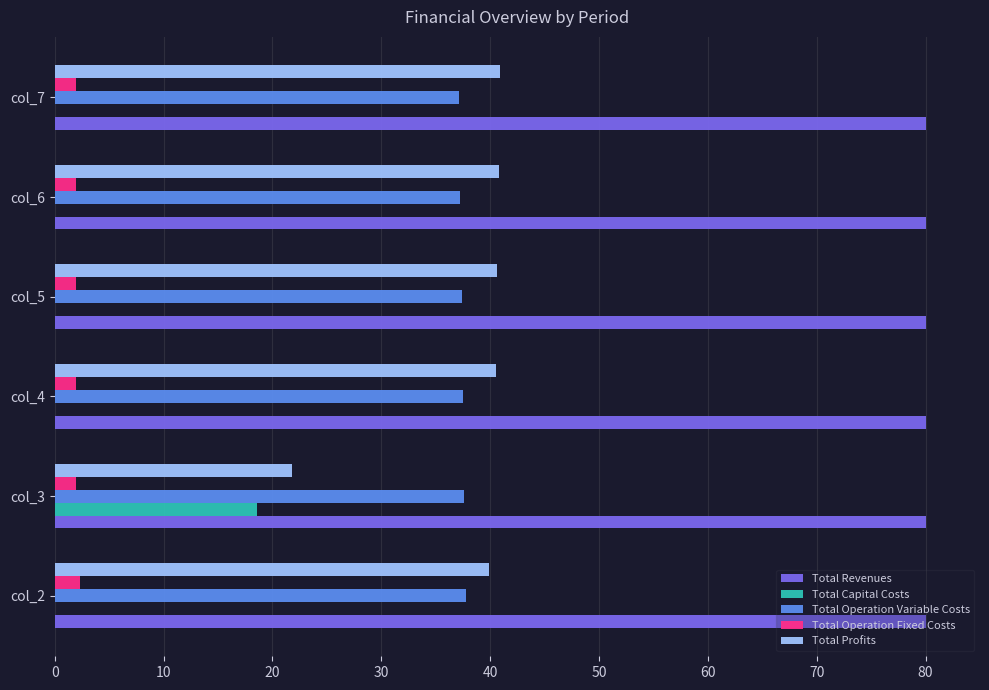

What is the maximum value shown in the chart?

80.0